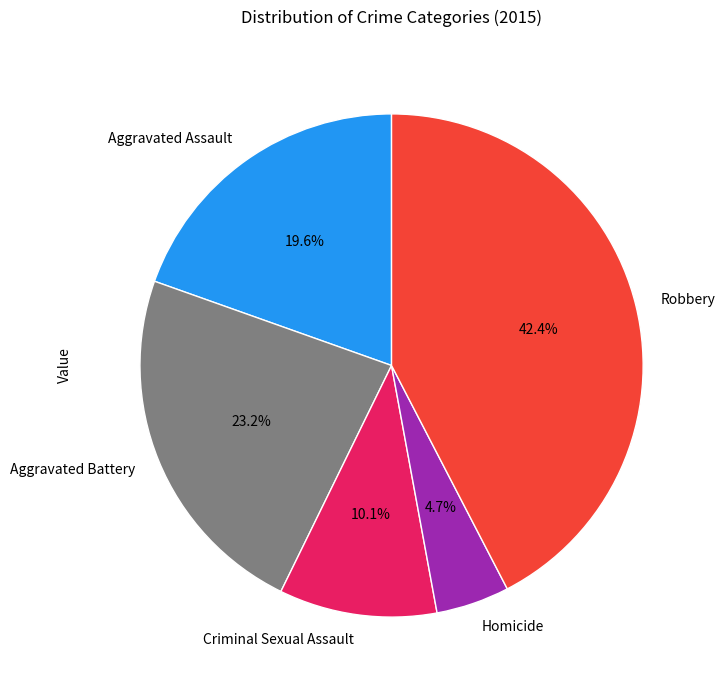

The Homicide slice represents 5% of the pie. True or false?

True